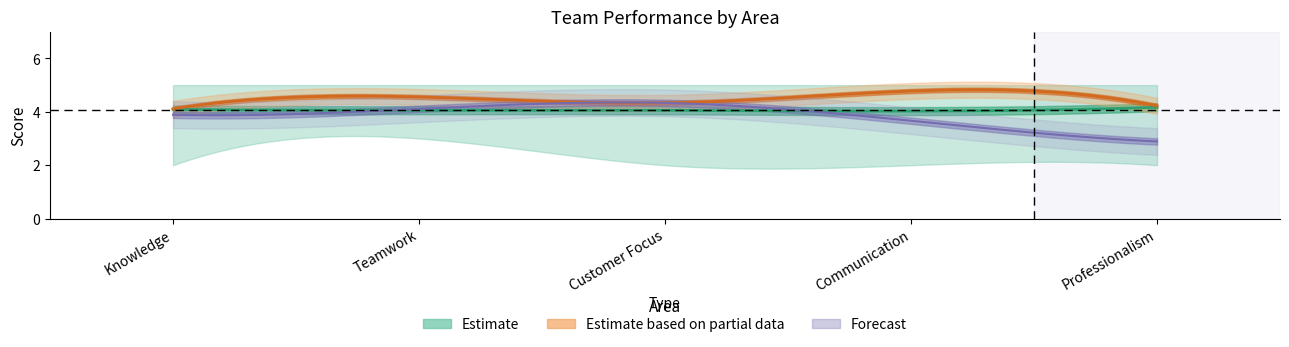

Which category has the lowest value in the Max series?

Knowledge